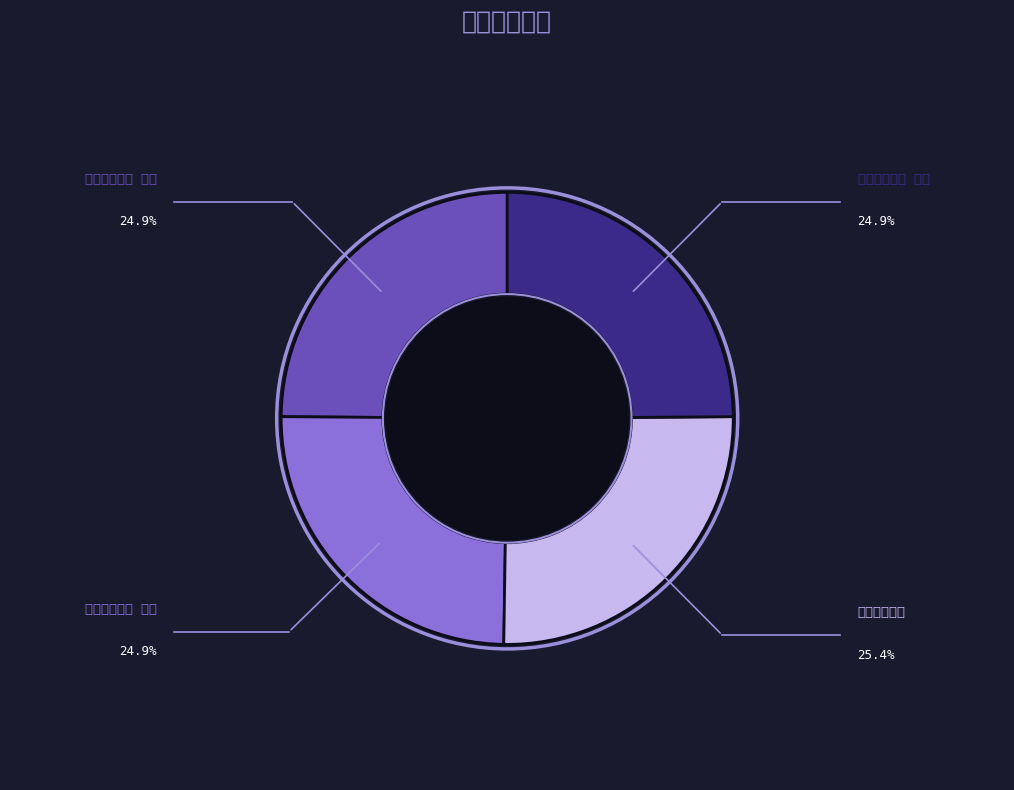

True or false: 湖中古愁三首 其三 accounts for 25% of the total.

True